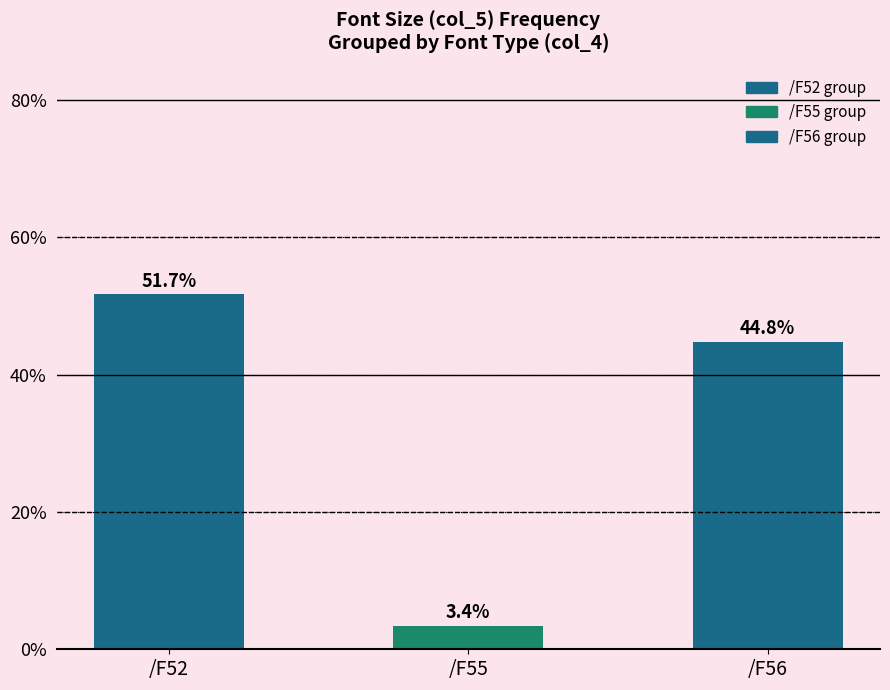

What is the value of the 2nd bar from the left?

3.4